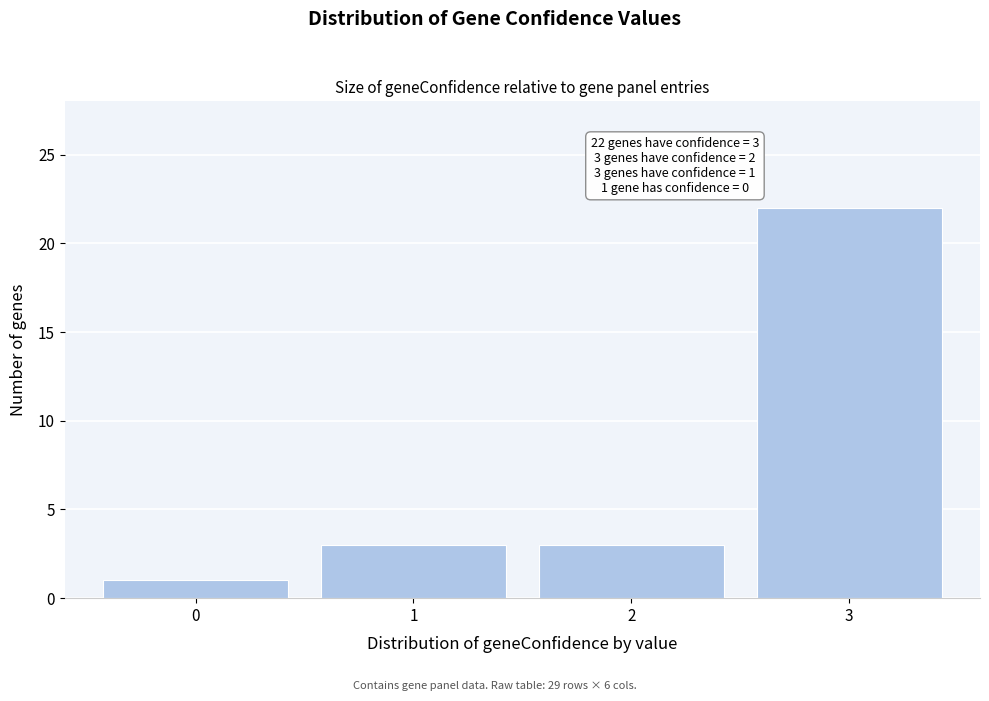

Reading right to left, list all the values displayed in this chart.

3=22	2=3	1=3	0=1